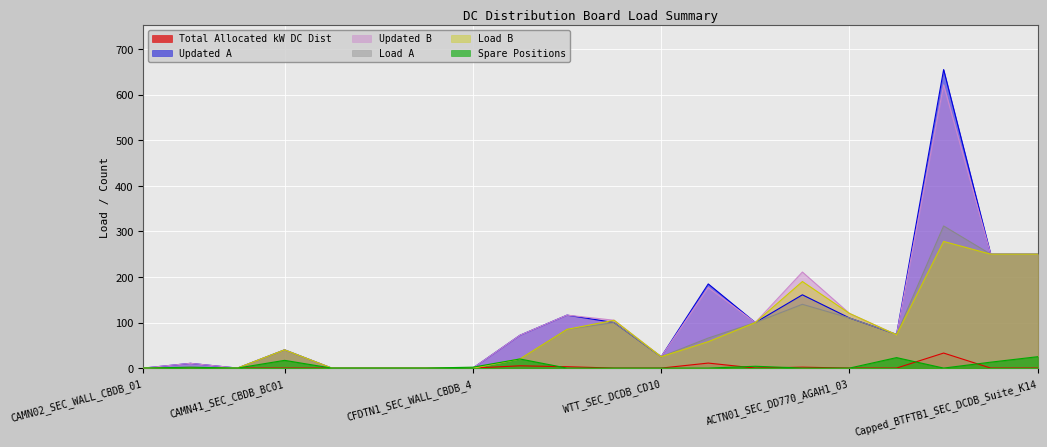

Where do Total Allocated kW DC Dist and Spare Positions first cross each other?

NRWN51_SEC_CBDB_BC01 and PTBTN1_SEC_DD770_DE16